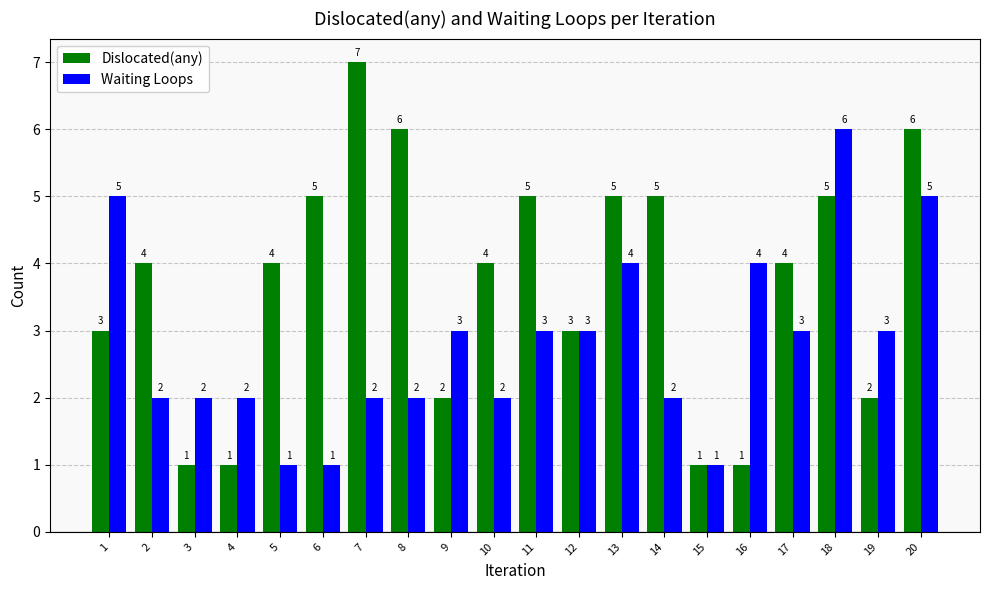

Reading left to right, extract all data points from this chart.

Dislocated(any): 1=3	2=4	3=1	4=1	5=4	6=5	7=7	8=6	9=2	10=4	11=5	12=3	13=5	14=5	15=1	16=1	17=4	18=5	19=2	20=6
Waiting Loops: 1=5	2=2	3=2	4=2	5=1	6=1	7=2	8=2	9=3	10=2	11=3	12=3	13=4	14=2	15=1	16=4	17=3	18=6	19=3	20=5